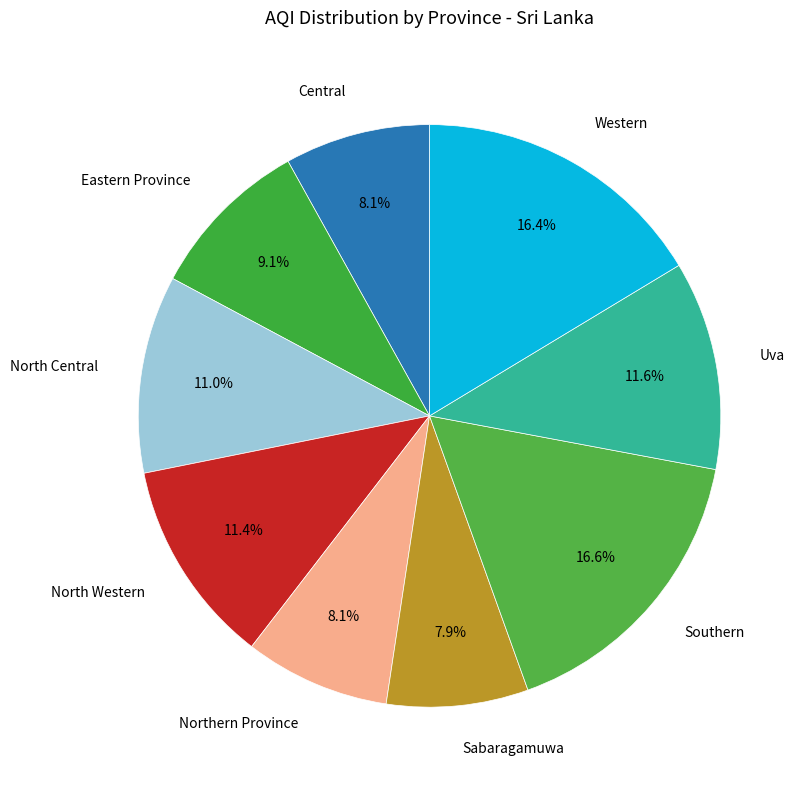

How many segments does this pie chart have?

9